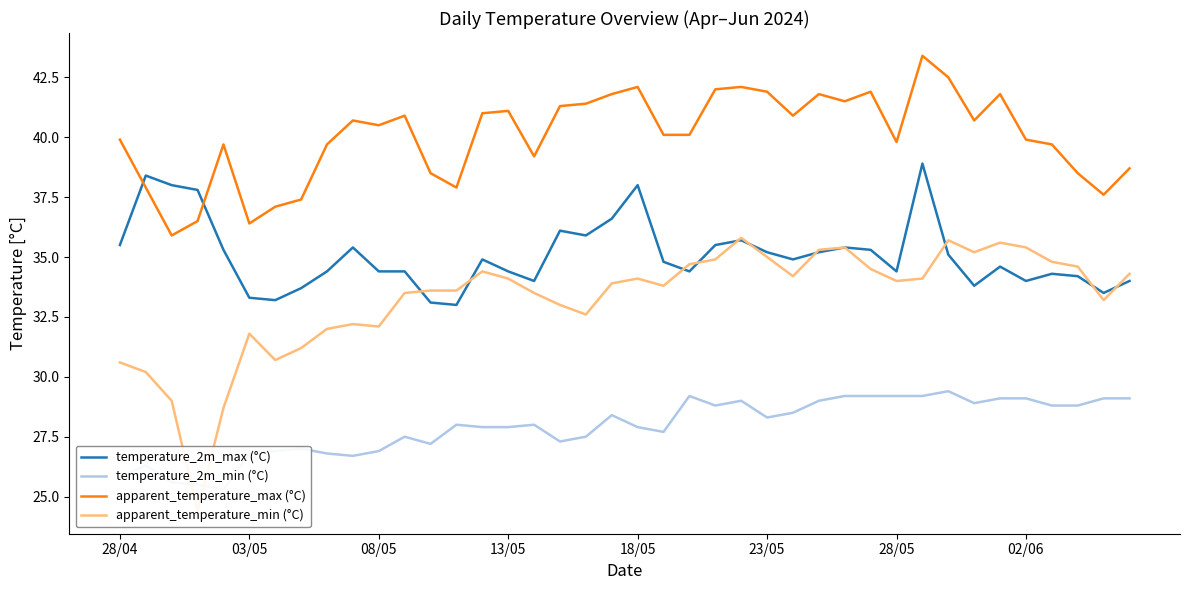

What is the highest value of the temperature_2m_min (°C) series?

29.4